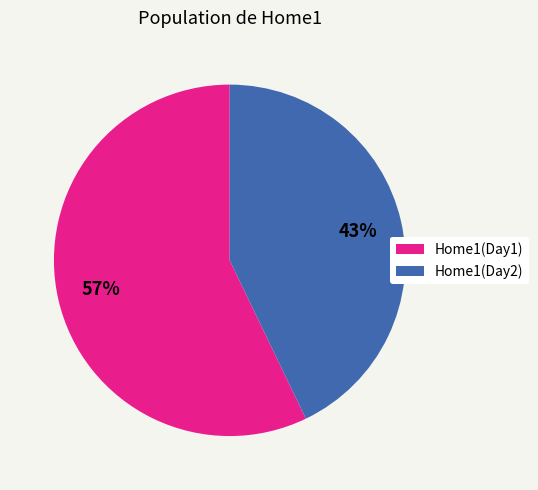

To the nearest percent, what is the difference between the largest and smallest slice percentages?

14%